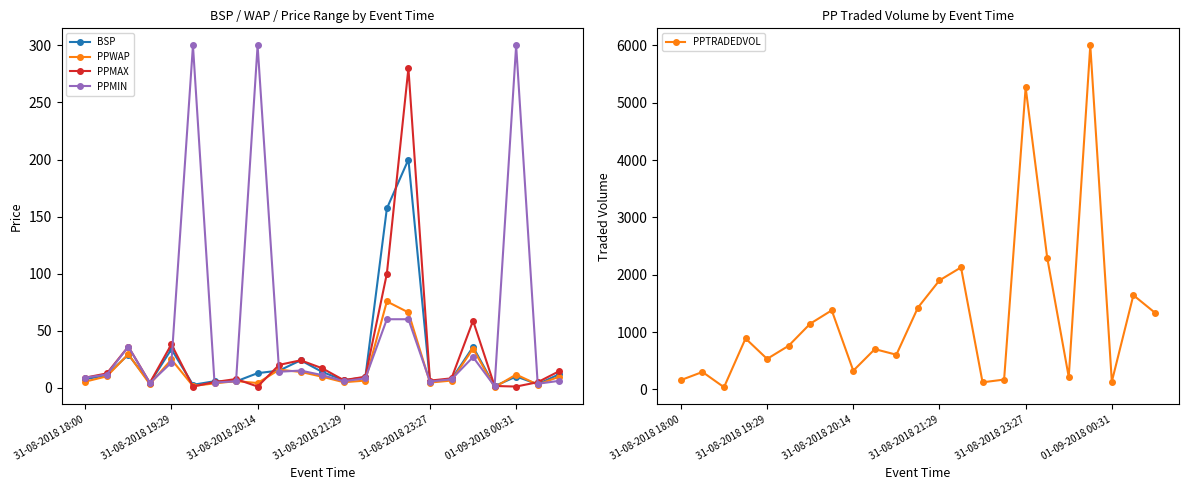

What is the highest value of the PPMAX series?

280.0